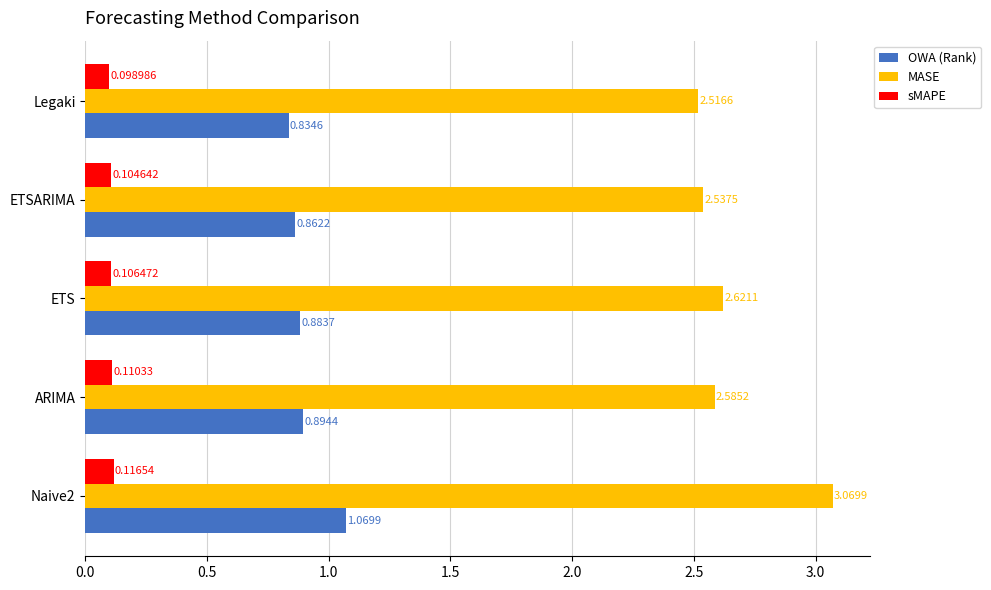

What is the sum of all MASE values?

13.3